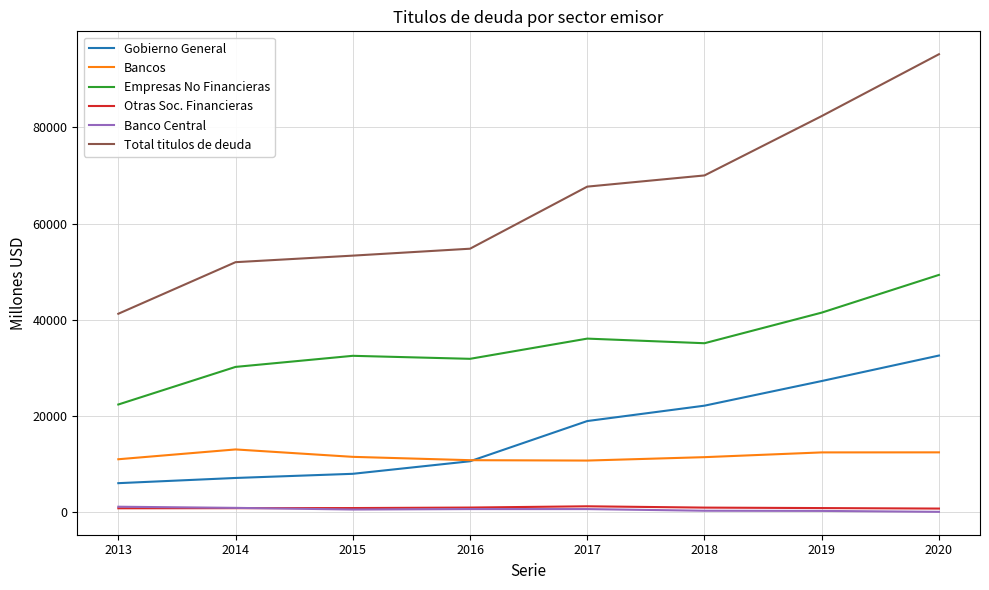

Is the value of Empresas No Financieras at 2020 greater than the value of Banco Central at 2020?

Yes